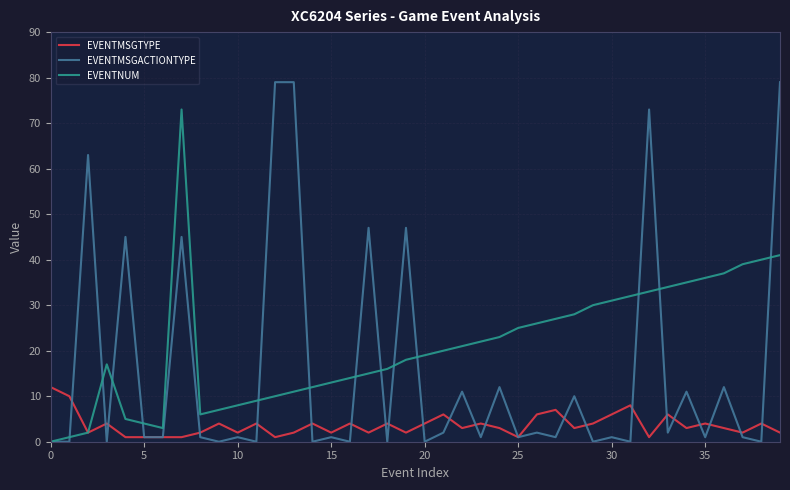

List the series in order of their overall mean, highest first.

EVENTNUM, EVENTMSGACTIONTYPE, EVENTMSGTYPE